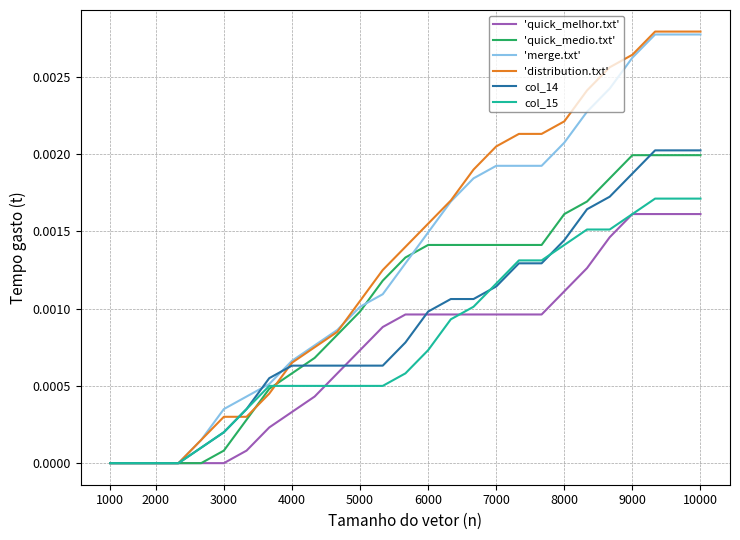

Which series has the widest spread of values?

'distribution.txt'